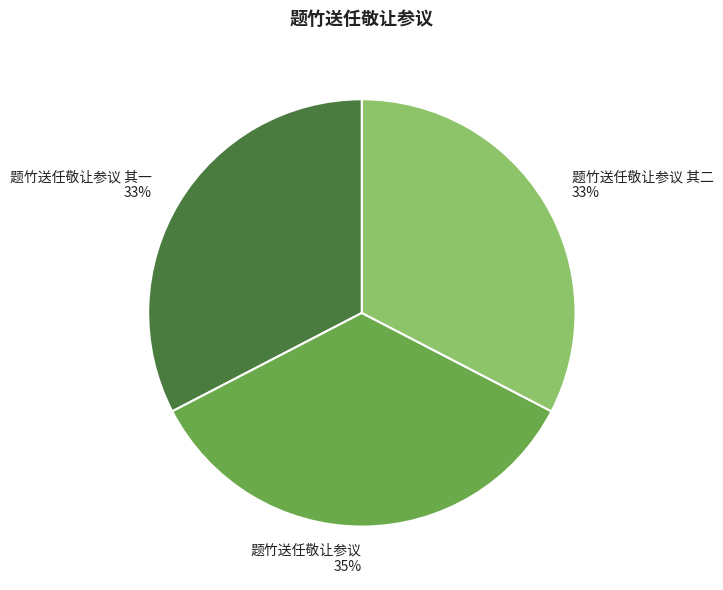

How many slices are in this pie chart?

3